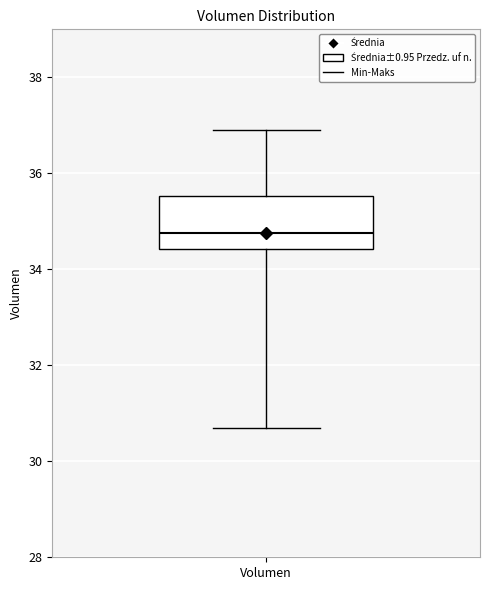

Where does the upper whisker of the box for Volumen end on the y-axis? The values are not printed on the chart, so give them approximately, as read against the axis.

36.8